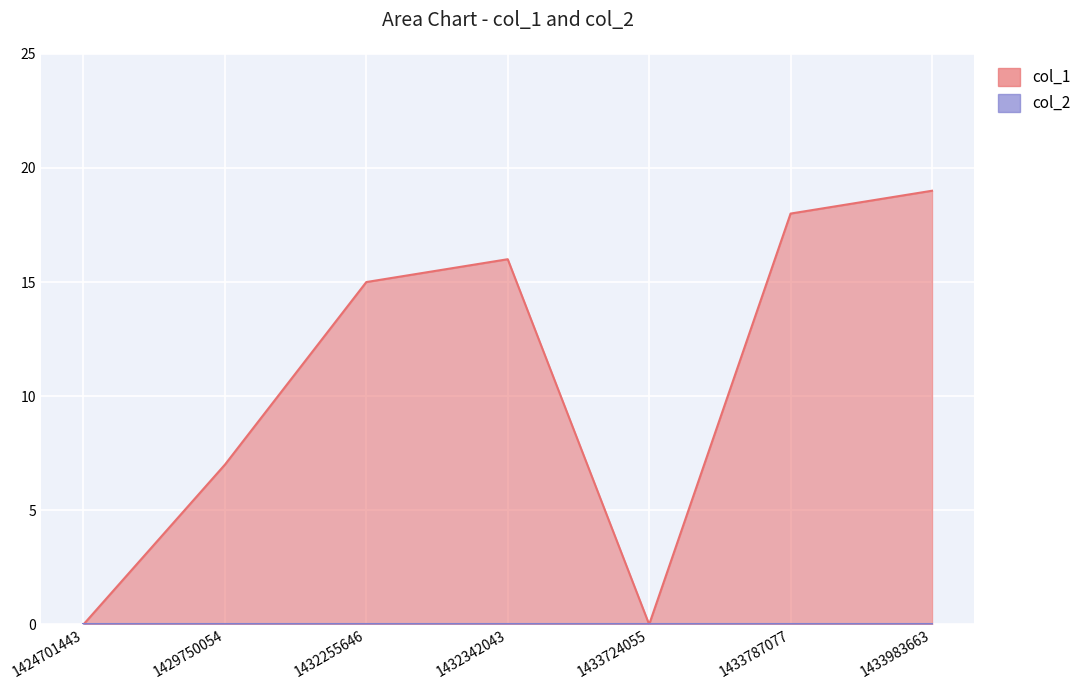

Reading right to left, transcribe all the data shown in this chart.

19	18	0	16	15	7	0